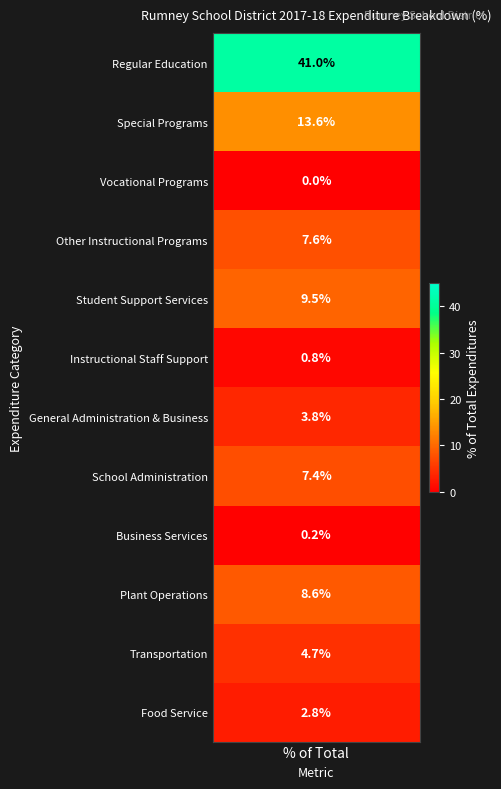

Which series has the largest range (max minus min)?

Regular Education